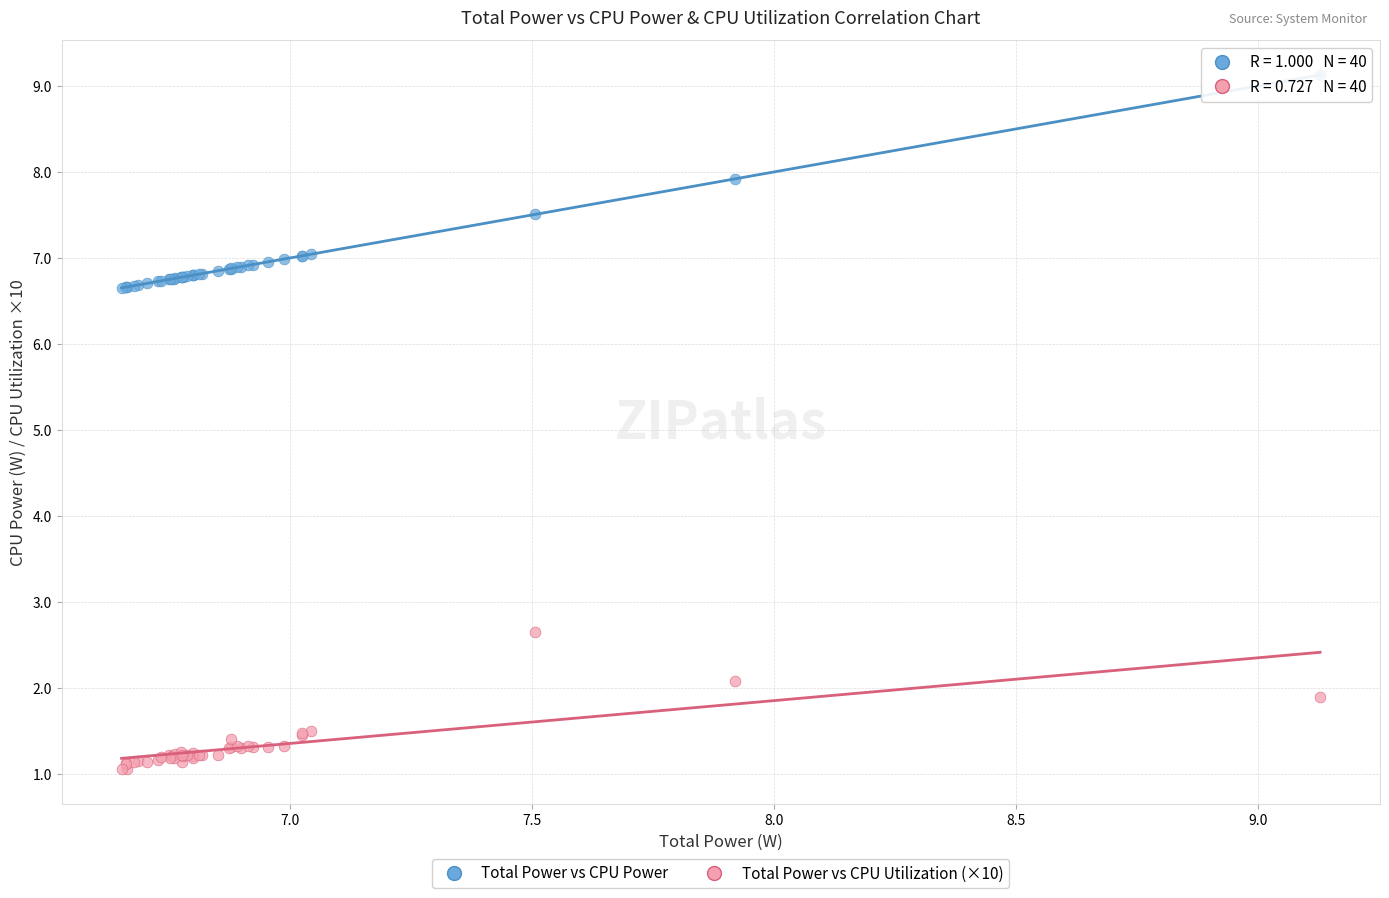

Which series has the widest spread of Y values?

Total Power vs CPU Power